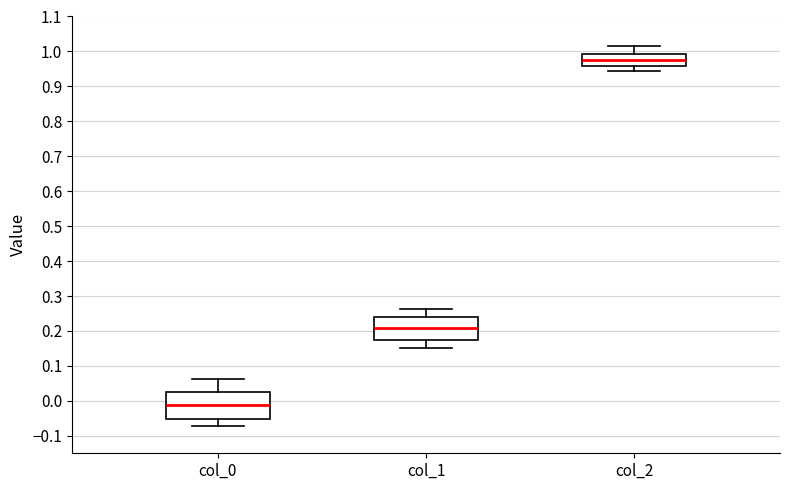

Which box's median line is the lowest?

col_0